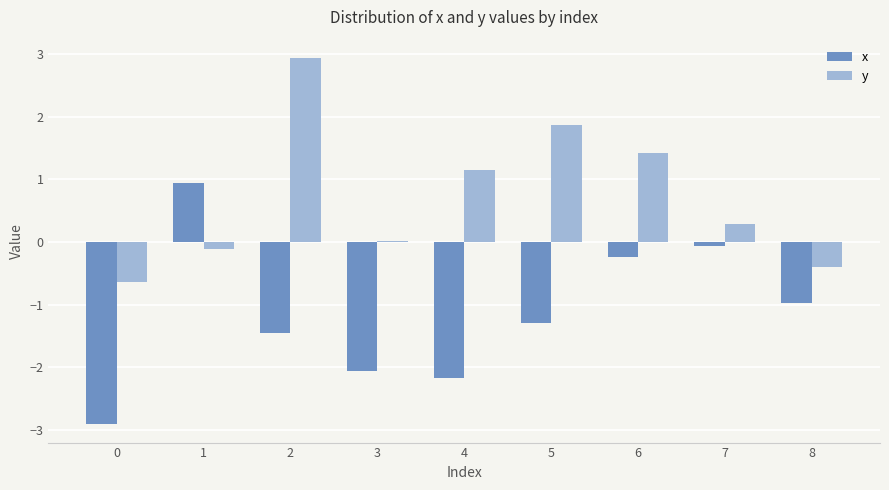

What value does the y series have at 6?

1.4